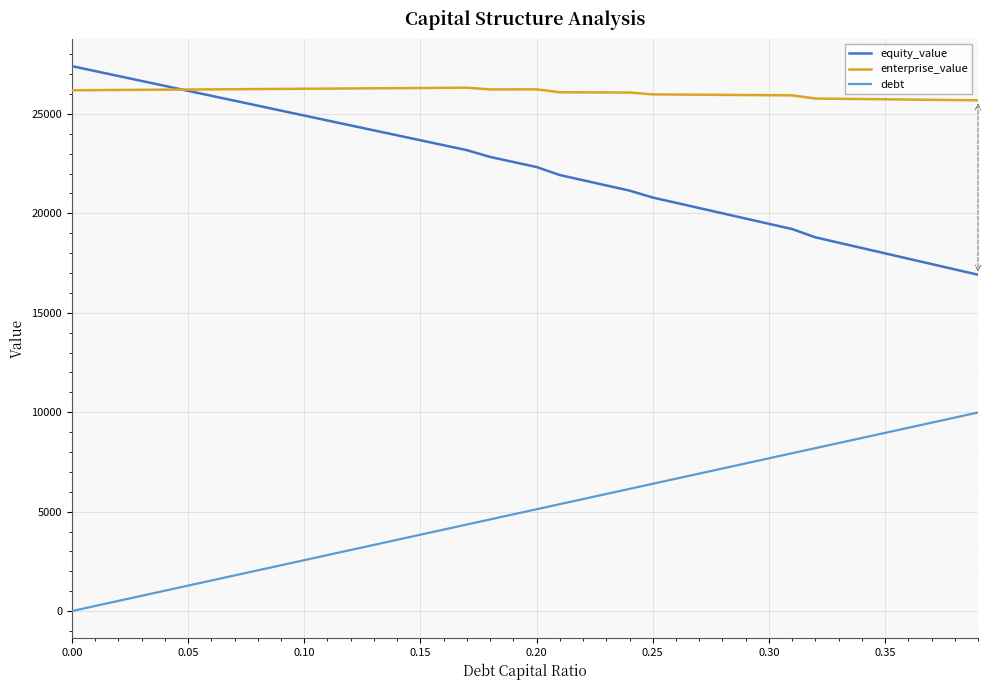

What is the maximum value for debt?

9983.3